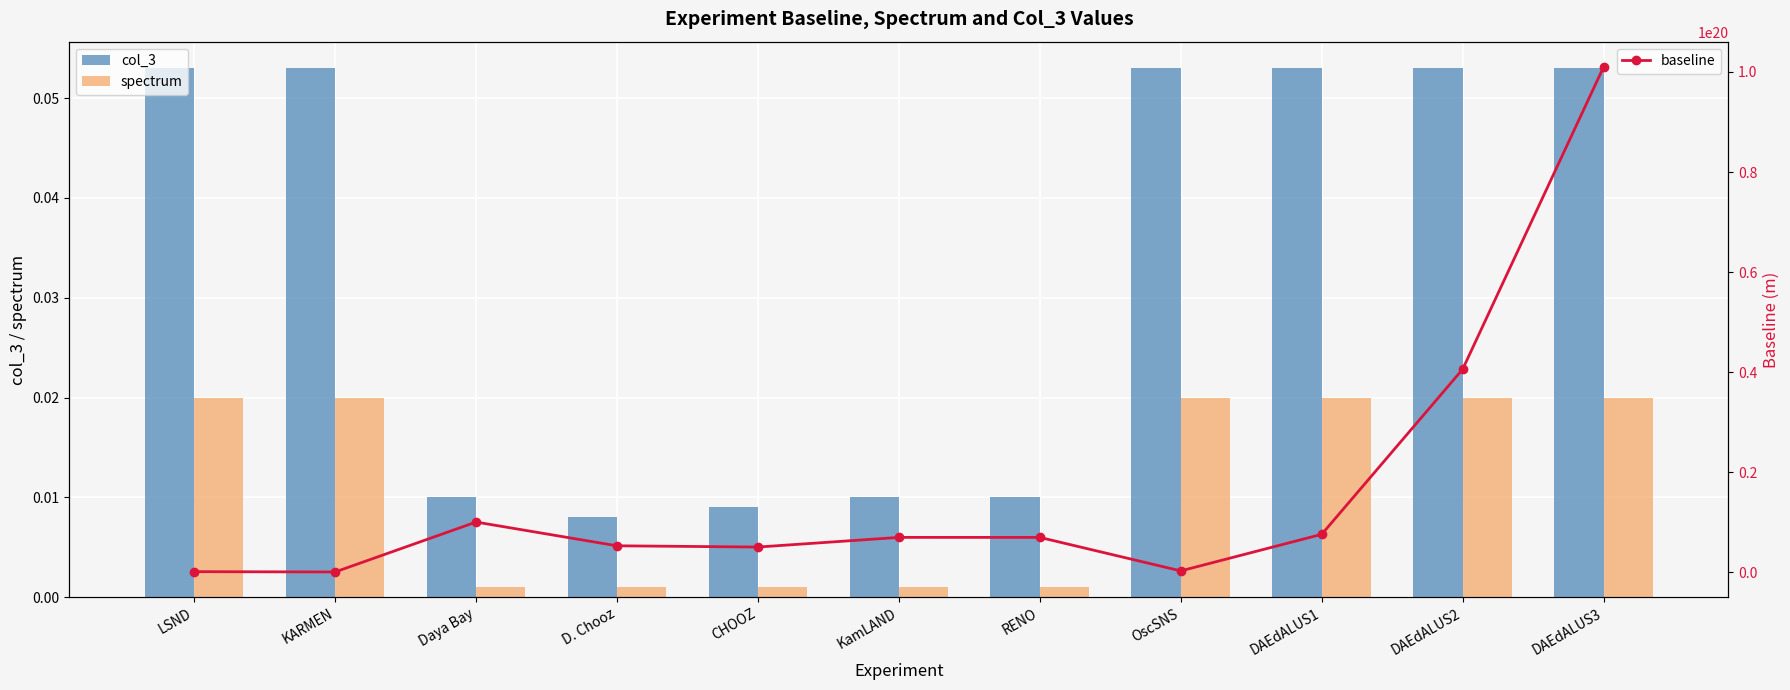

Which series has the largest total across all categories?

baseline